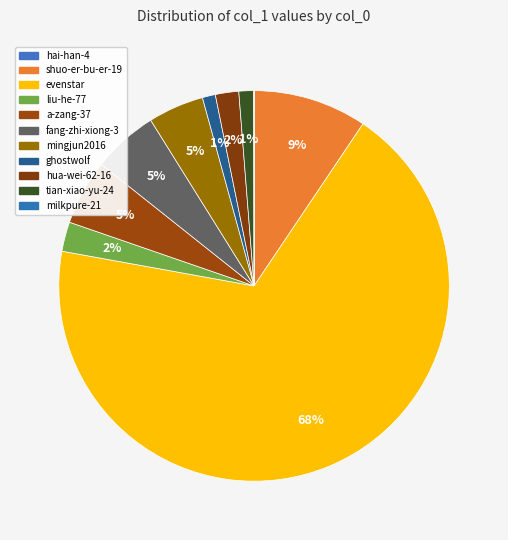

Rank the categories by value from lowest to highest.

hai-han-4, milkpure-21, ghostwolf, tian-xiao-yu-24, hua-wei-62-16, liu-he-77, mingjun2016, a-zang-37, fang-zhi-xiong-3, shuo-er-bu-er-19, evenstar